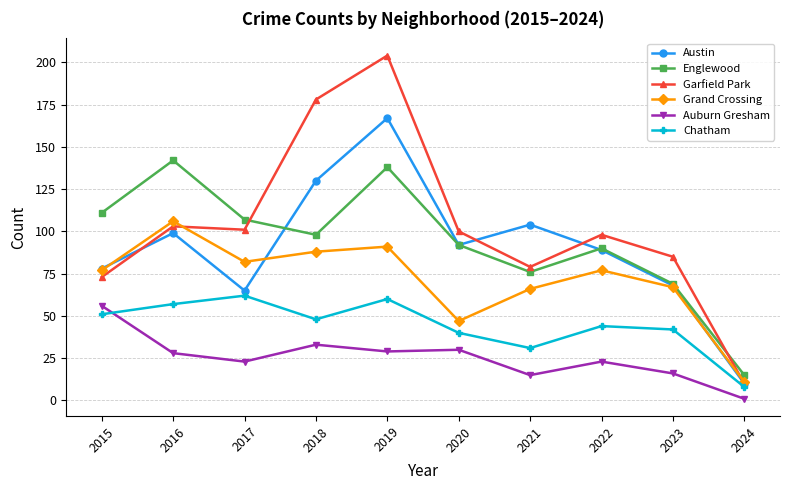

Is this an area chart (filled region under the line)?

No